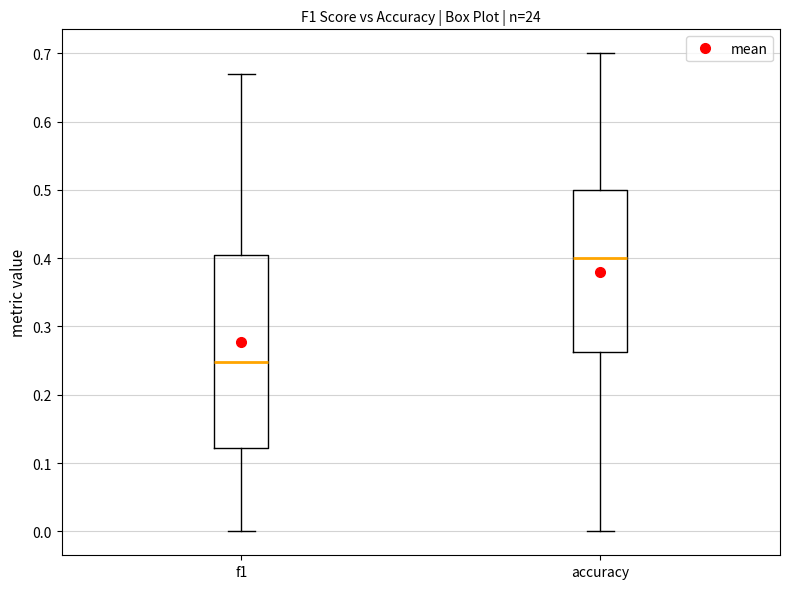

Reading left to right, read every box against the y-axis: the position of its median line, the range the box covers, and the ends of its whiskers. The values are not printed on the chart, so give them approximately, as read against the axis.

f1: median 0.25, box 0.12 to 0.40, whiskers 0.00 to 0.67
accuracy: median 0.40, box 0.26 to 0.50, whiskers 0.00 to 0.70